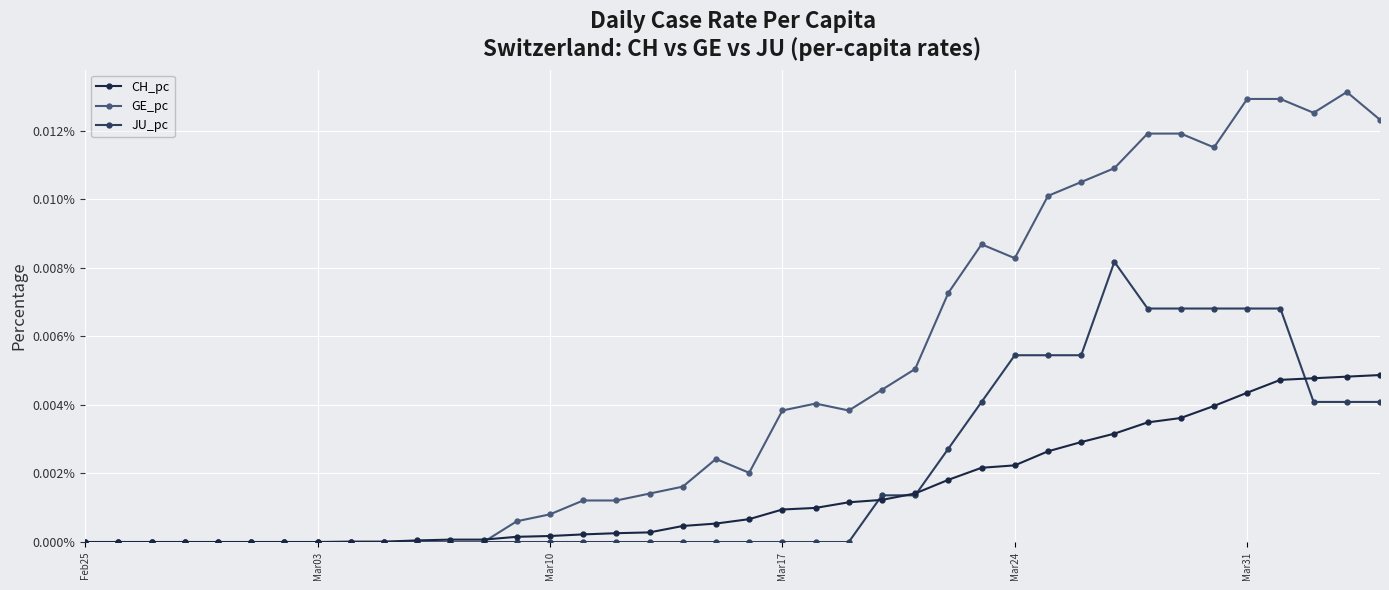

Where is GE_pc nearest to the value 0?

Feb25